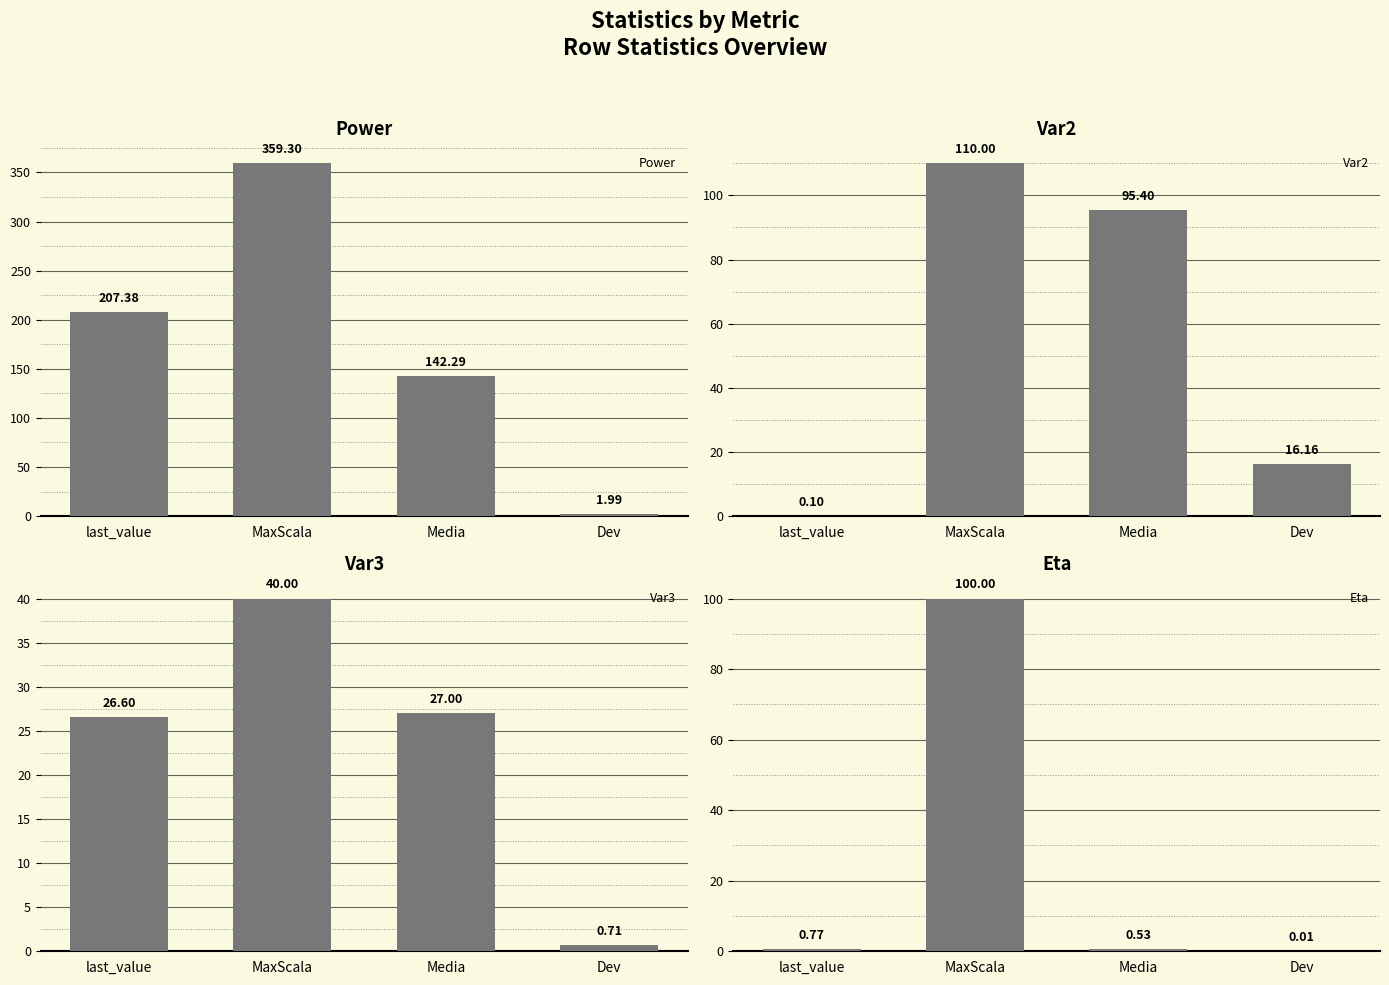

Reading left to right, what are all the values shown in this chart?

Power: last_value=207.4	MaxScala=359.3	Media=142.3	Dev=2.0
Var2: last_value=0.1	MaxScala=110.0	Media=95.4	Dev=16.2
Var3: last_value=26.6	MaxScala=40.0	Media=27.0	Dev=0.7
Eta: last_value=0.8	MaxScala=100.0	Media=0.5	Dev=0.0